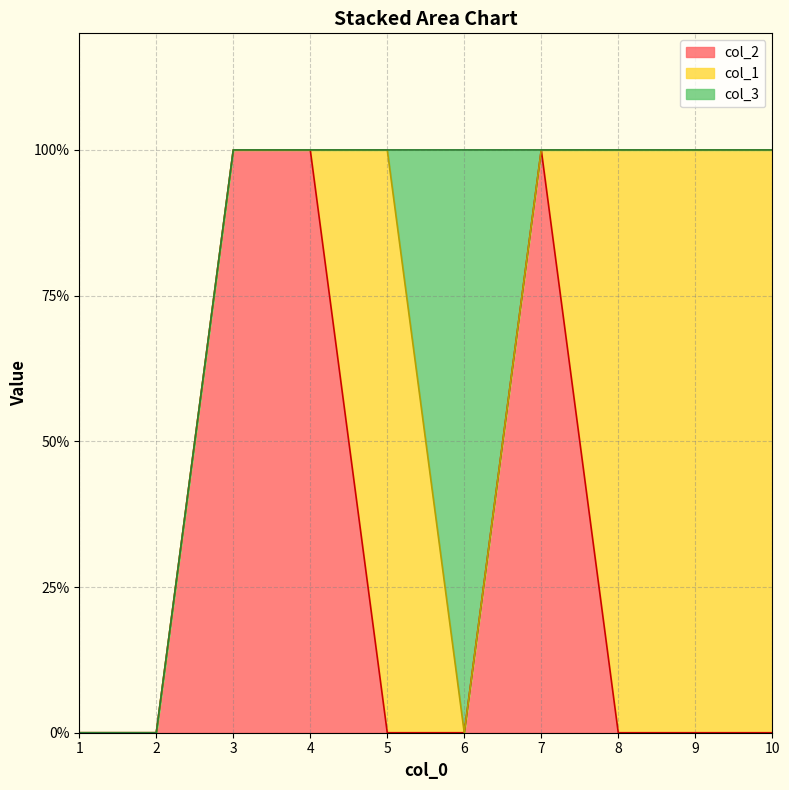

After their last crossing, which series has the higher values: col_3 or col_2?

col_2